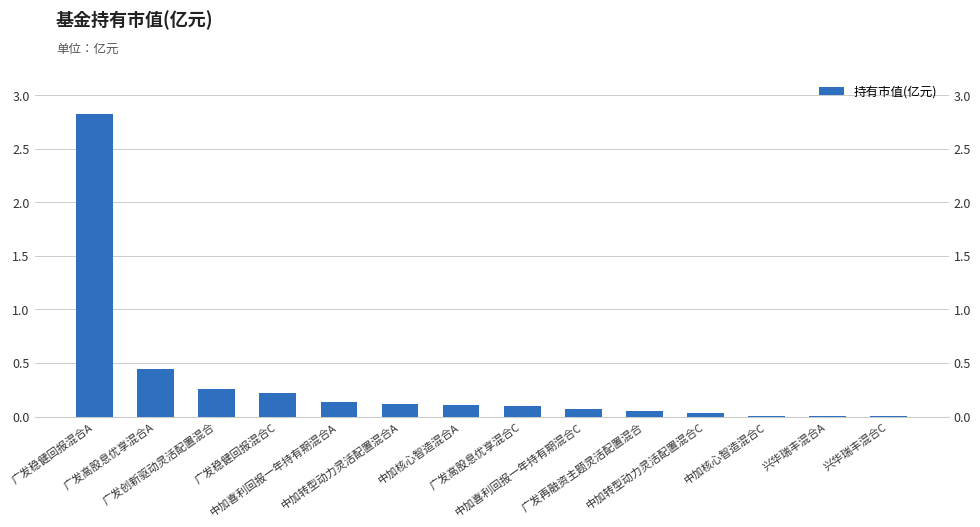

List the labels in order of value, smallest first.

兴华瑞丰混合C, 兴华瑞丰混合A, 中加核心智造混合C, 中加转型动力灵活配置混合C, 广发再融资主题灵活配置混合, 中加喜利回报一年持有期混合C, 广发高股息优享混合C, 中加核心智造混合A, 中加转型动力灵活配置混合A, 中加喜利回报一年持有期混合A, 广发稳健回报混合C, 广发创新驱动灵活配置混合, 广发高股息优享混合A, 广发稳健回报混合A